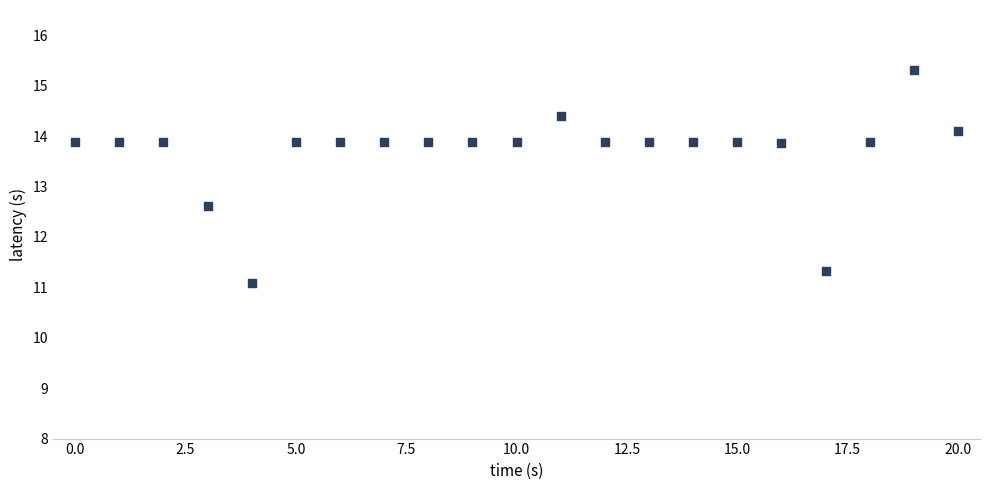

What is the range of Y values (max minus min)?

4.2